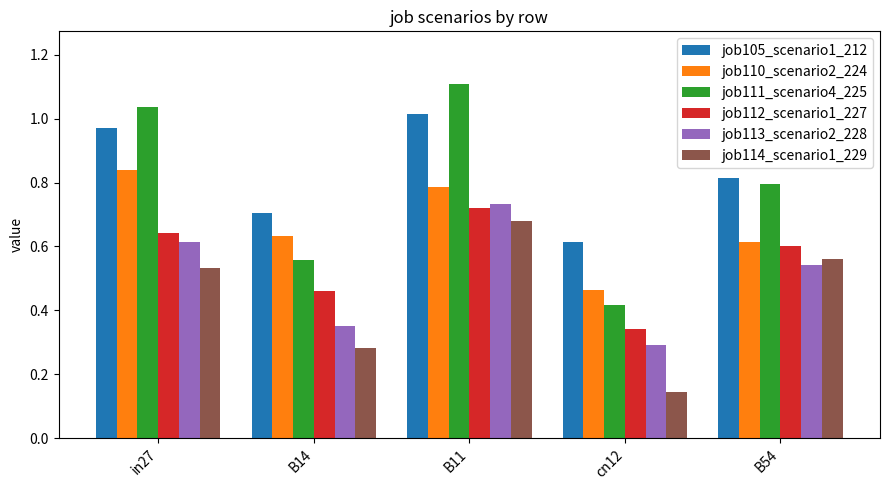

Which series has the widest spread of values?

job111_scenario4_225